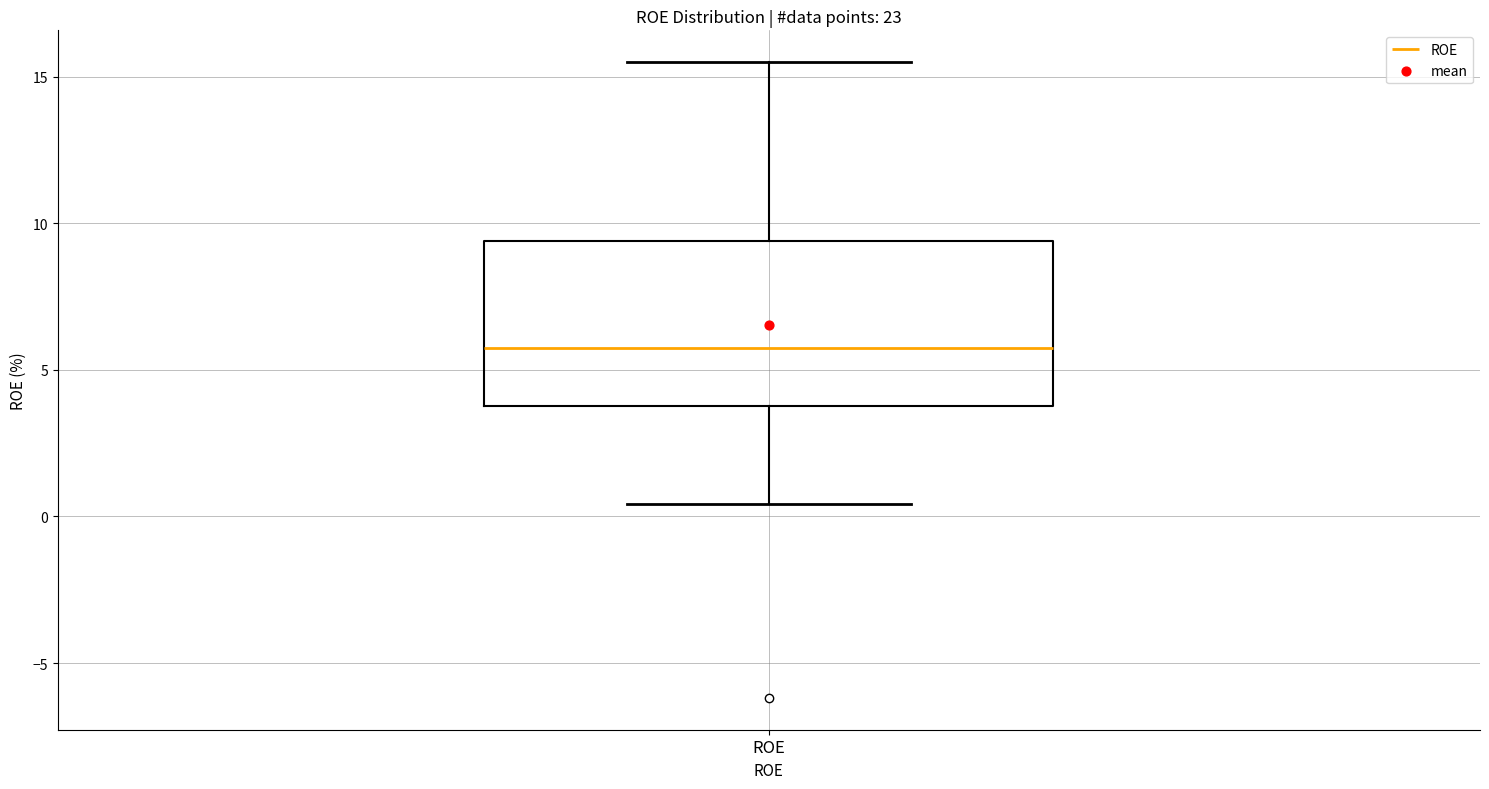

Transcribe this box plot: give where the median line is, the range the box spans, and where the two whiskers end, as read against the y-axis. The values are not printed on the chart, so give them approximately, as read against the axis.

median 6.0, box 4.0 to 9.5, whiskers 0.5 to 15.5